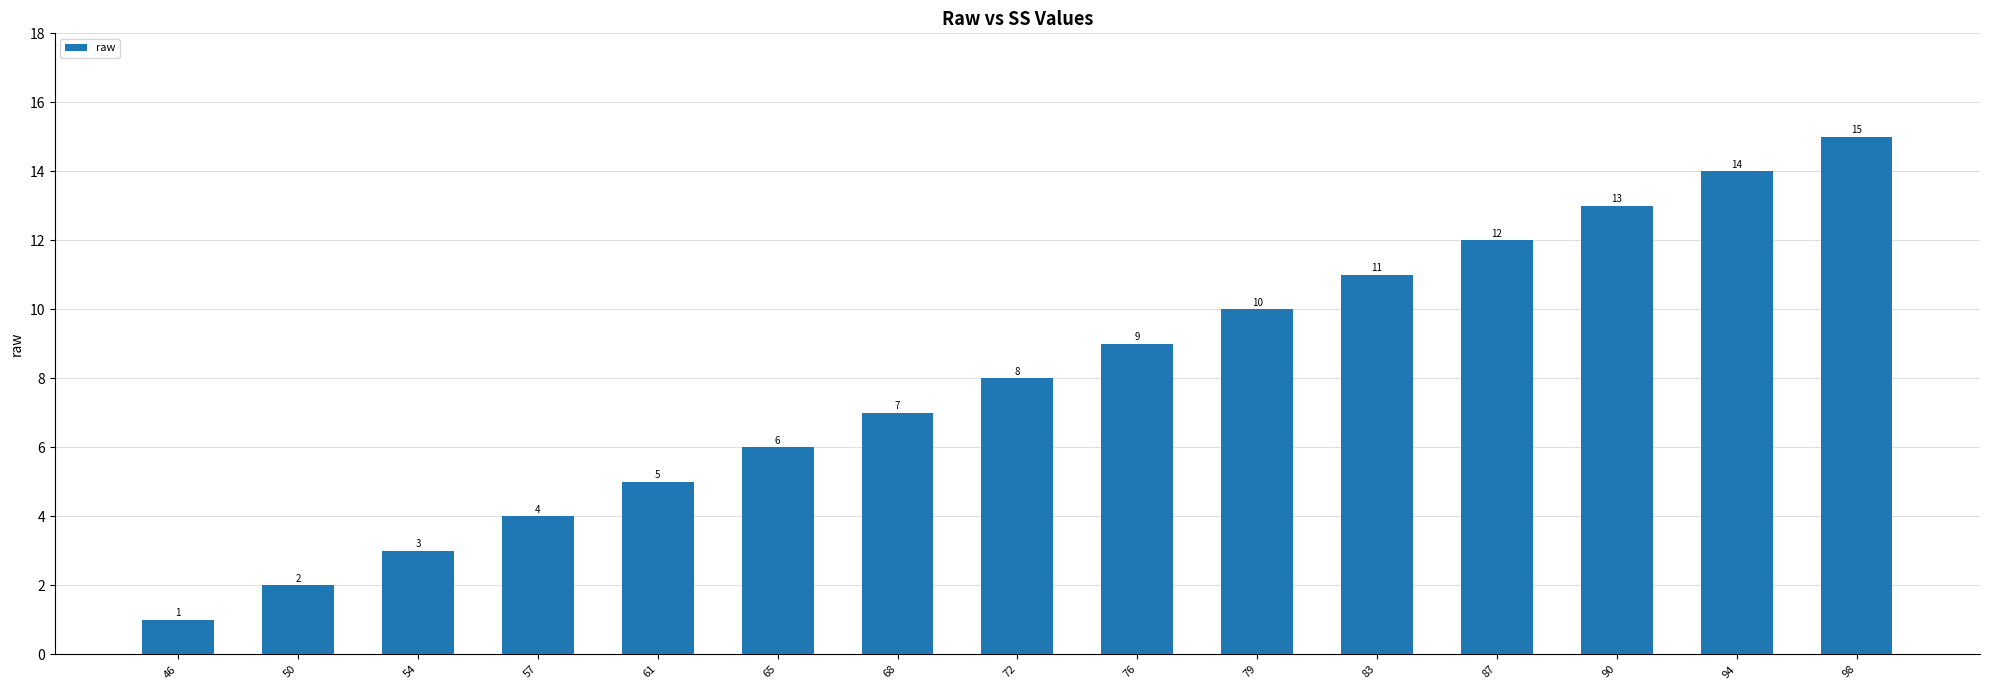

Between 79 and 50, which is larger?

79